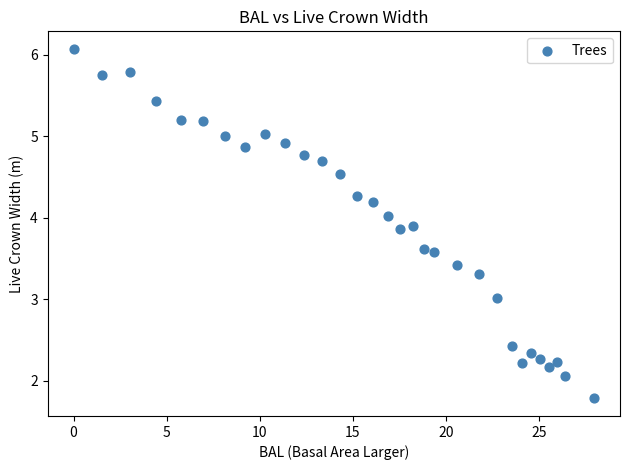

What is the range of X values (max minus min)?

28.0